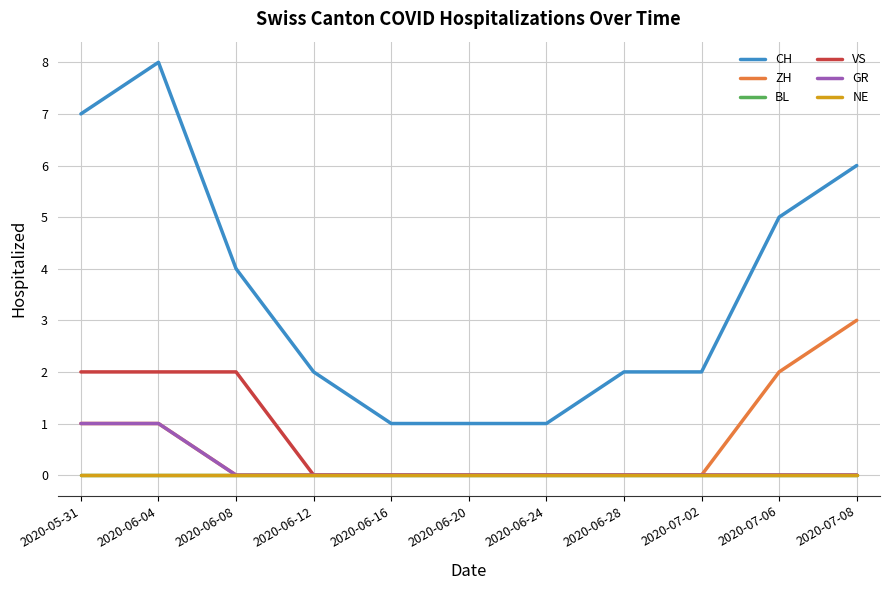

Does the chart display data point markers on the line(s)?

No